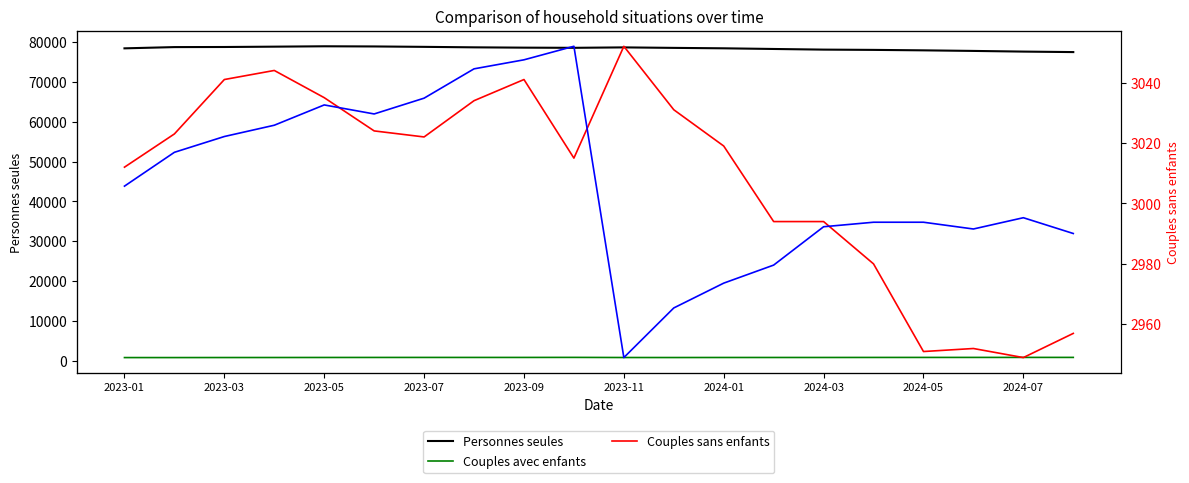

How many interior local valleys does the Personnes seules series have?

1